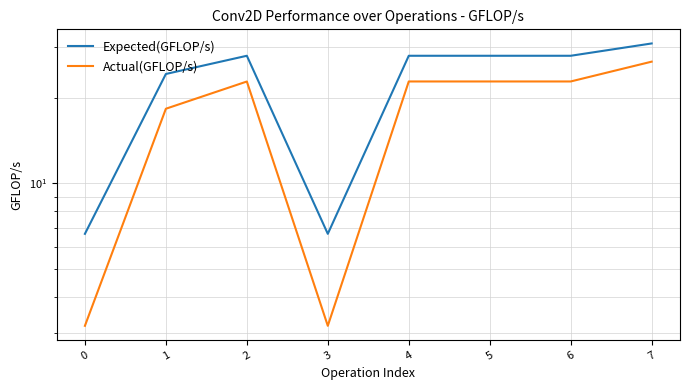

What is the value of the Expected(GFLOP/s) point at the 2nd from the left?

24.2